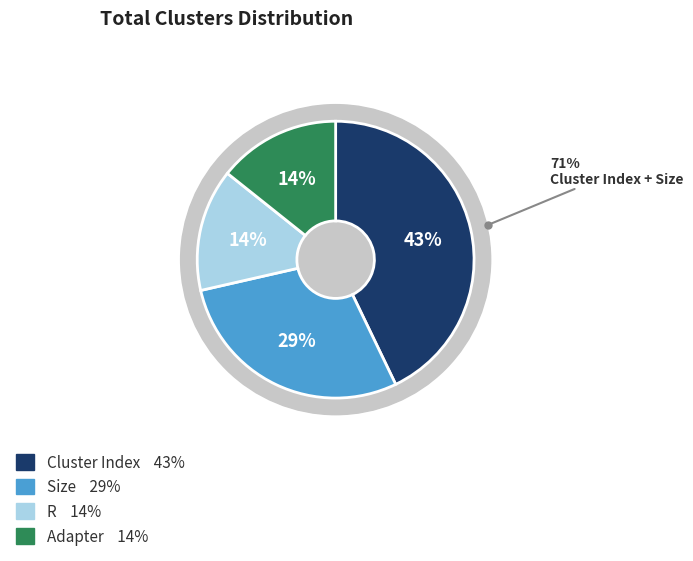

To the nearest percent, what is the combined percentage of Adapter and Size?

43%